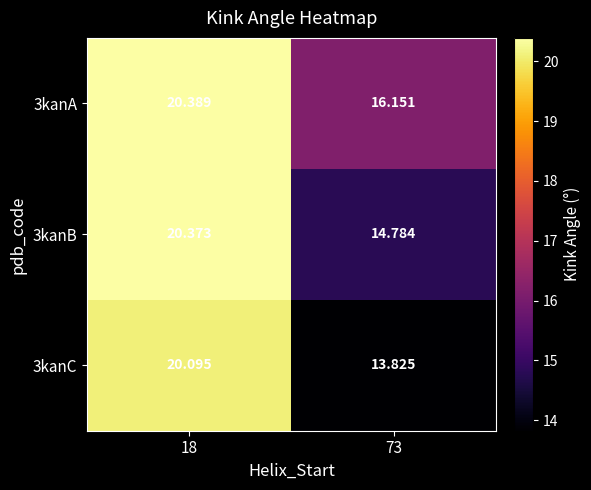

Which has a higher value, 18 or 73?

18